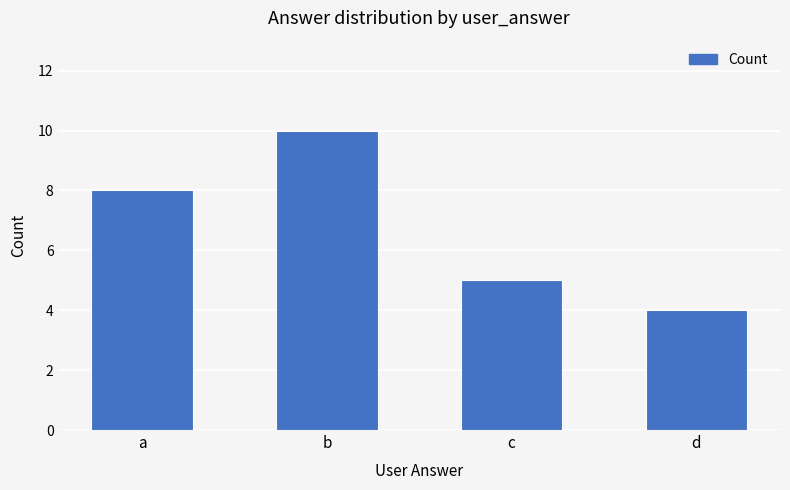

What is the difference between the maximum and minimum values?

6